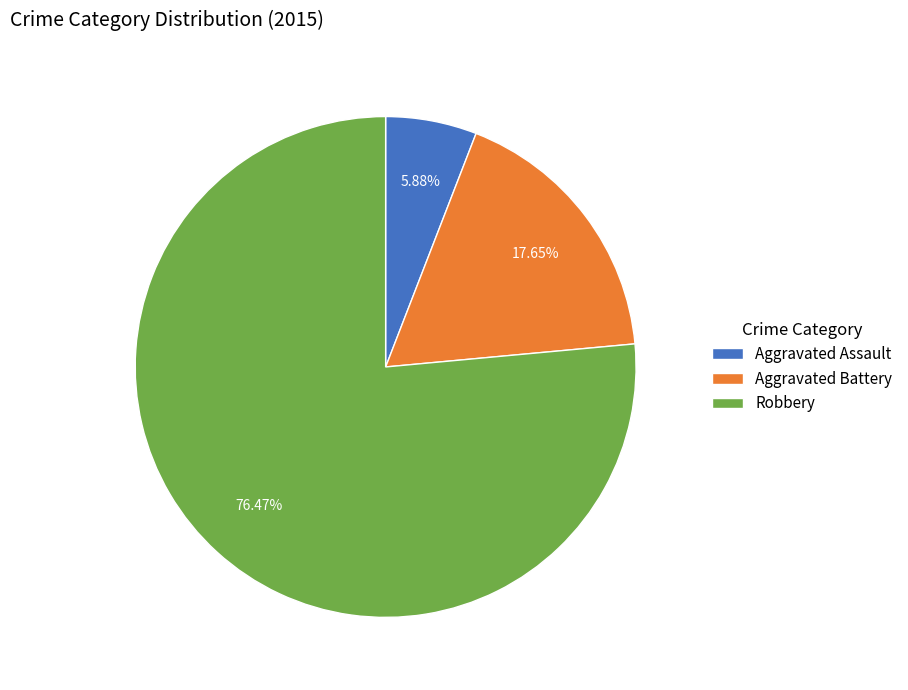

To the nearest percent, what is the average slice percentage?

33%